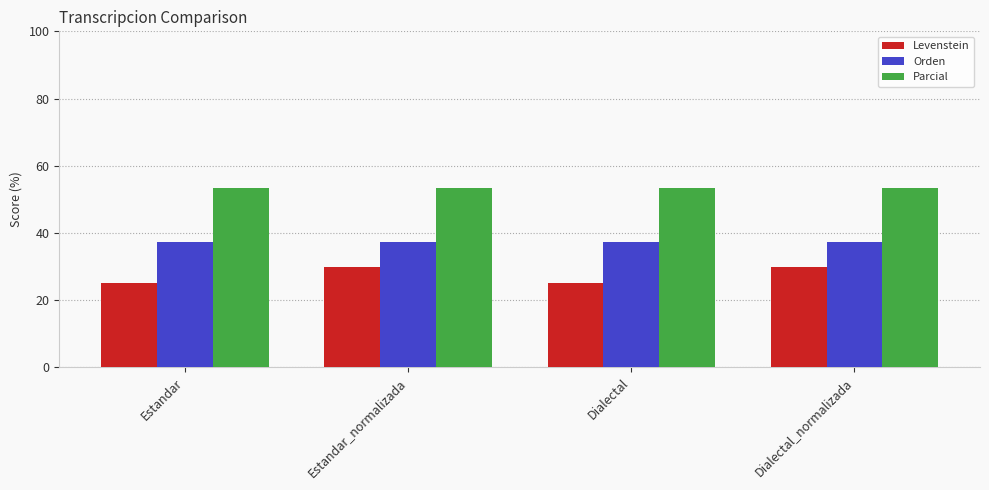

What is the total value across all series at Dialectal_normalizada?

120.5